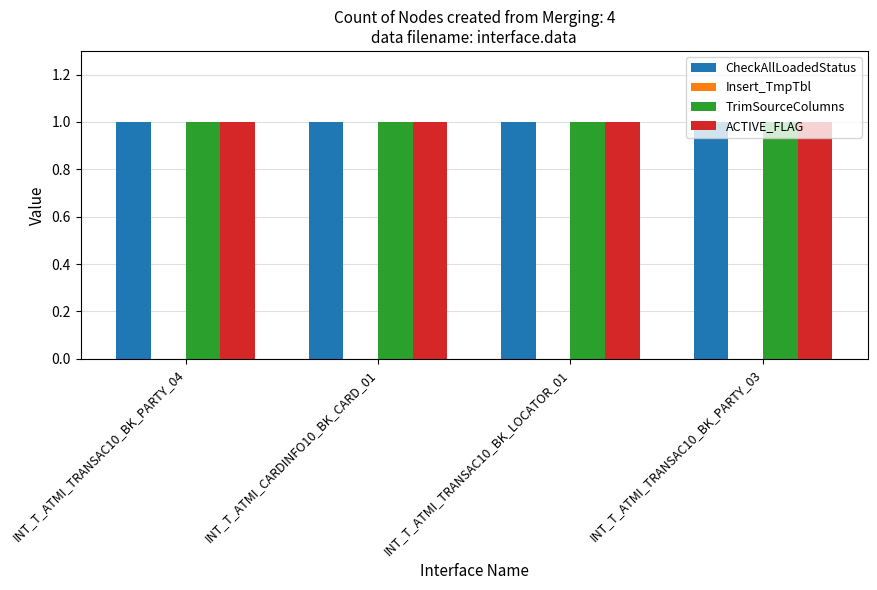

What are all the series names shown in the legend?

CheckAllLoadedStatus, Insert_TmpTbl, TrimSourceColumns, ACTIVE_FLAG